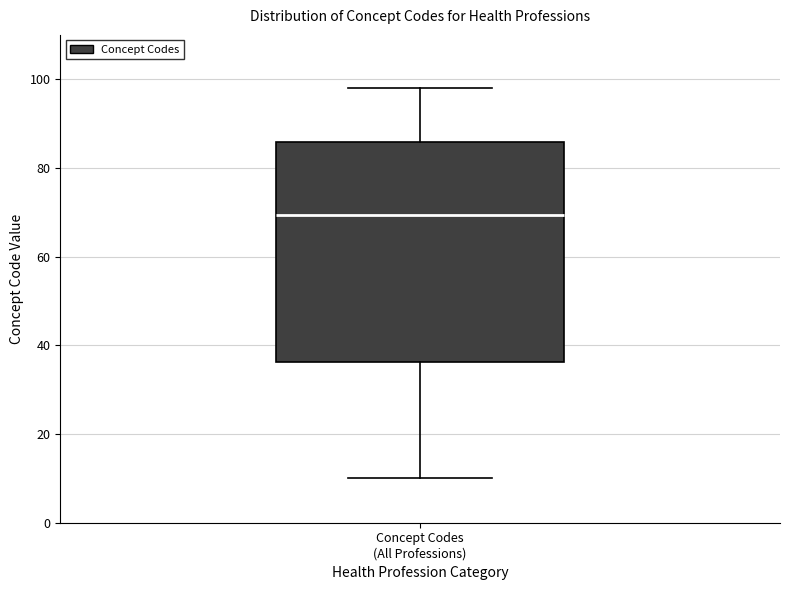

Read this box plot against the y-axis: the position of the median line, the range covered by the box, and the ends of both whiskers. The values are not printed on the chart, so give them approximately, as read against the axis.

median 70, box 36 to 86, whiskers 10 to 98